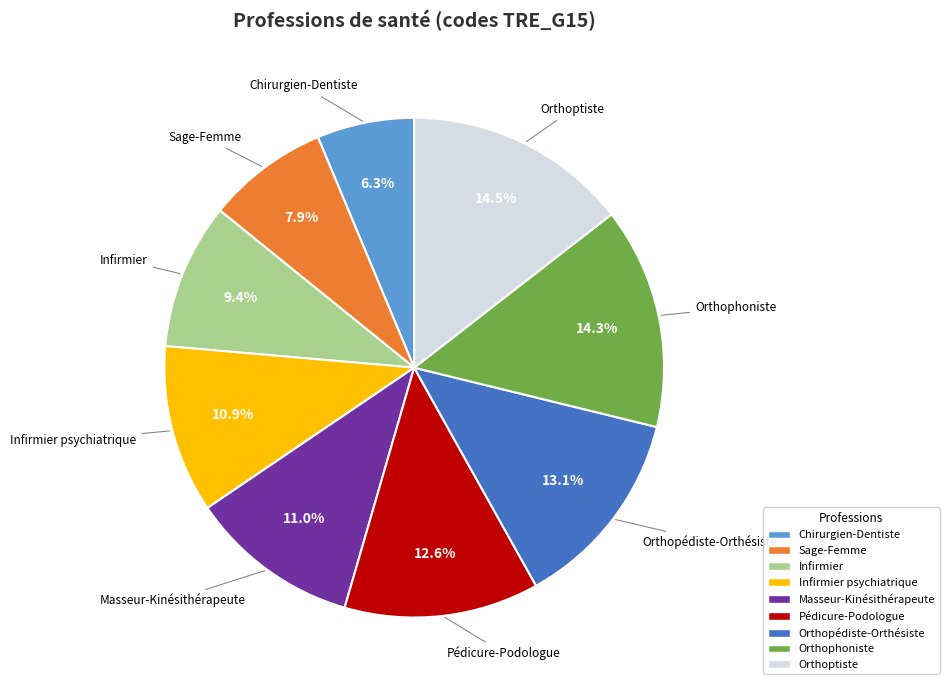

Does any single category account for the majority?

No